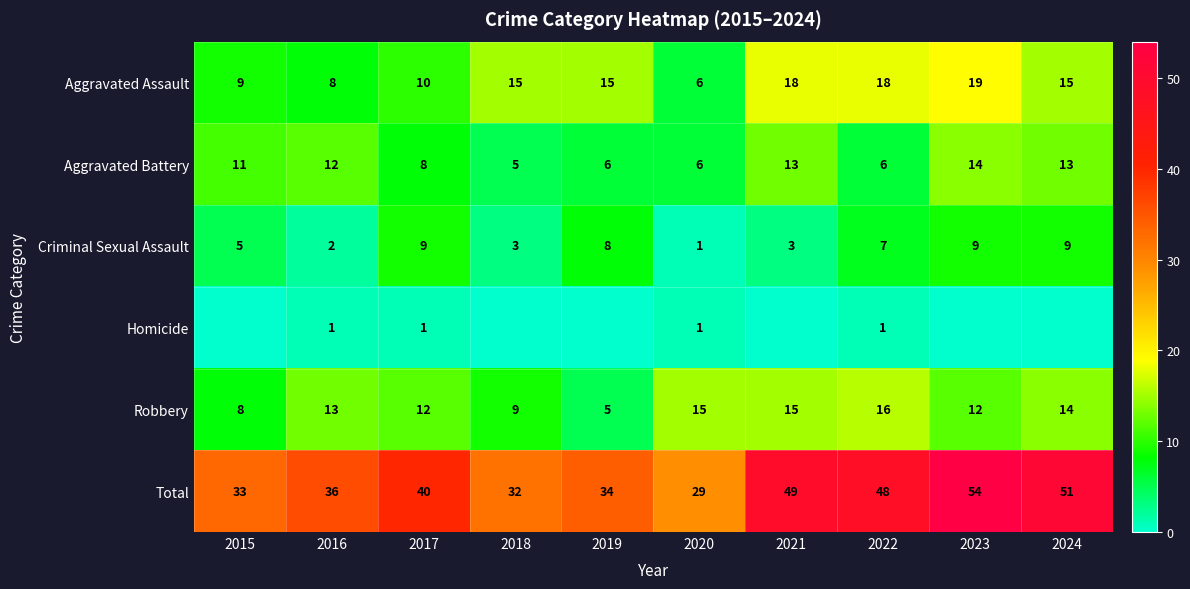

Is the value of Aggravated Battery at 2023 greater than the value of Aggravated Assault at 2024?

No